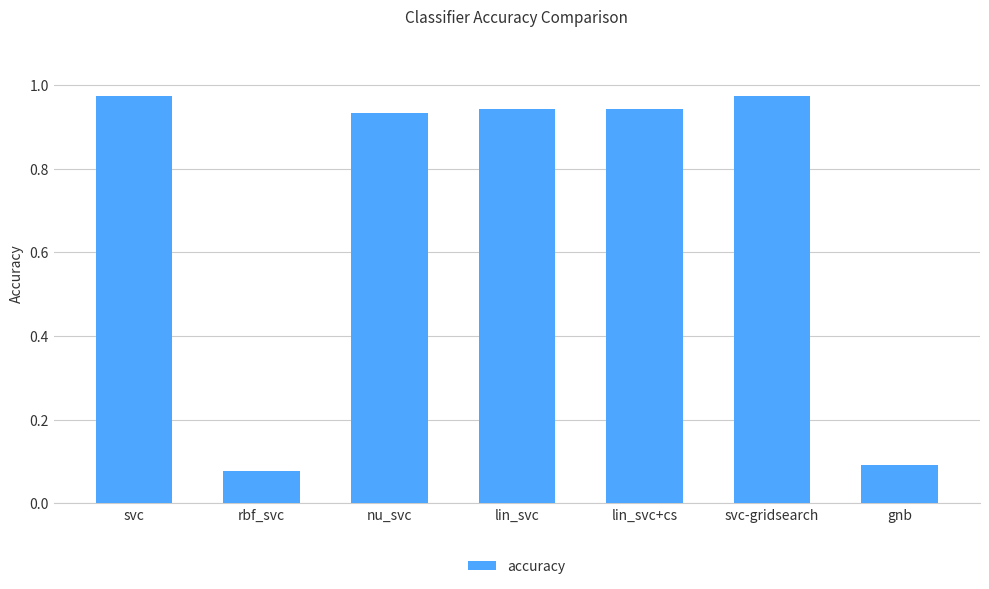

The chart shows a value of 0.4 at lin_svc+cs. True or false?

False